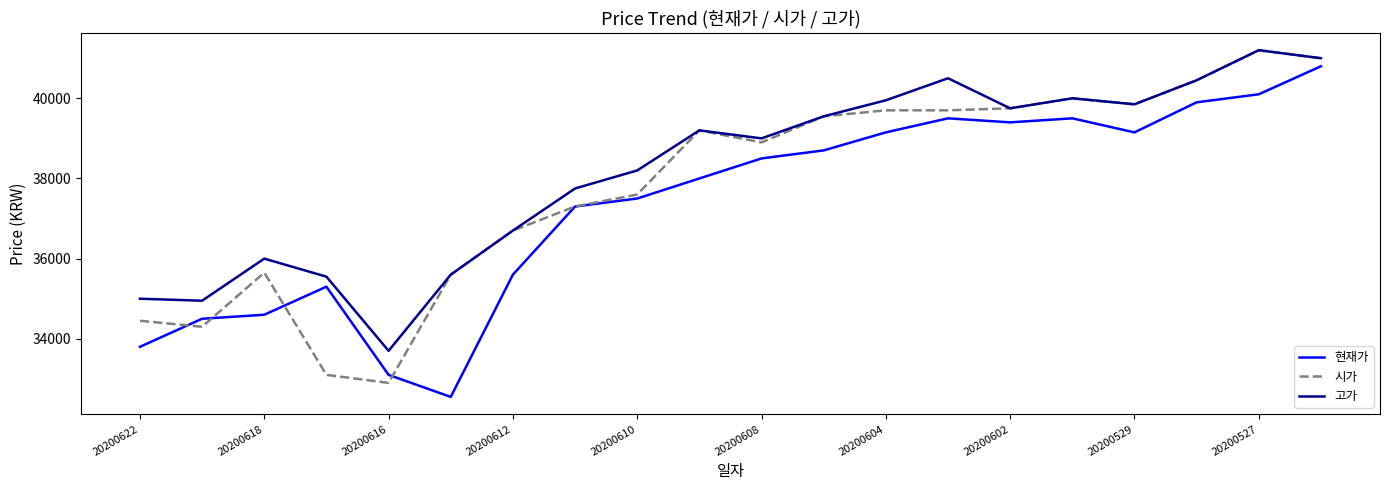

True or false: 현재가 and 고가 intersect in this chart.

False